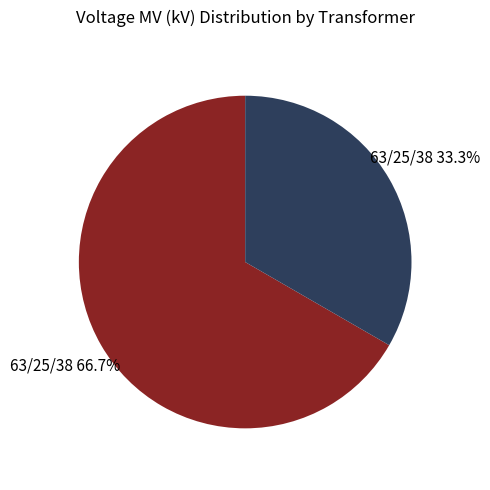

Does any single category account for the majority?

Yes